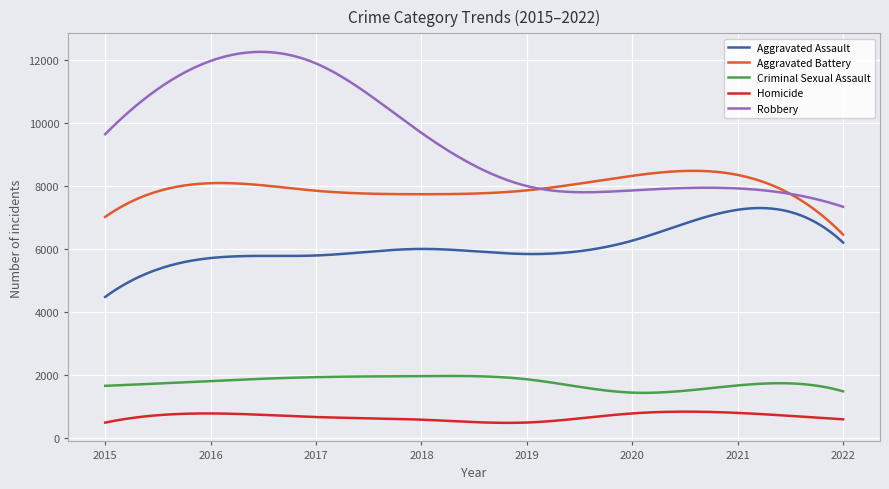

Which series has the widest spread of values?

Robbery